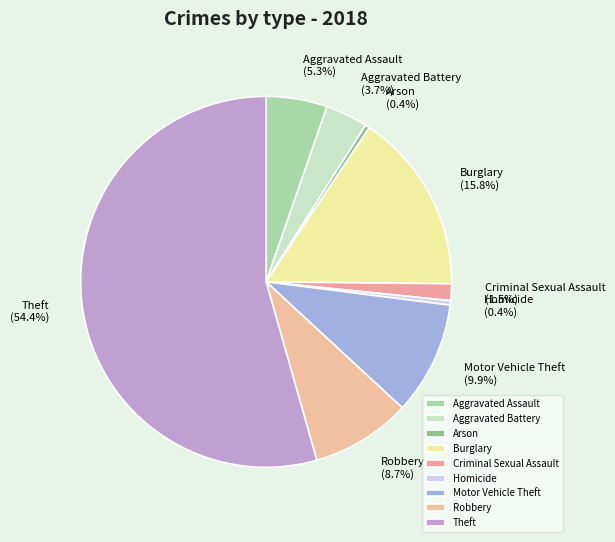

How many slices are in this pie chart?

9